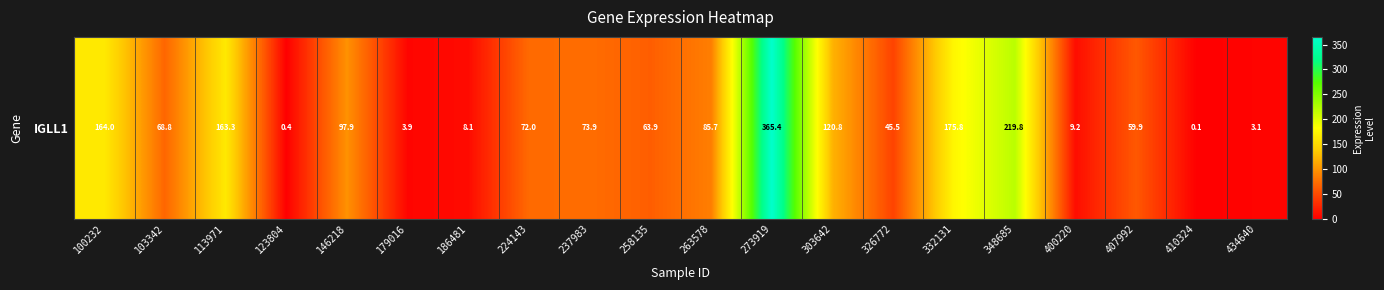

The value at 224143 is 72.0. True or false?

True